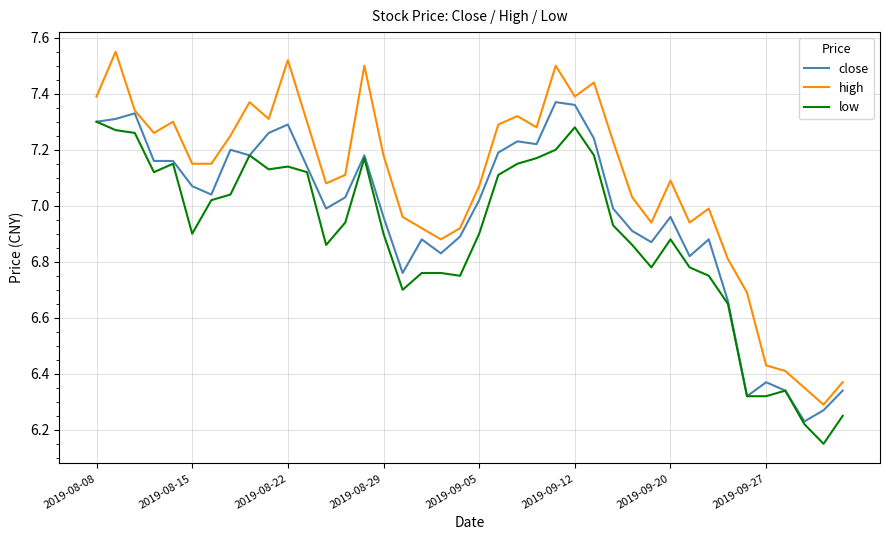

How many values in the close series exceed 7?

21